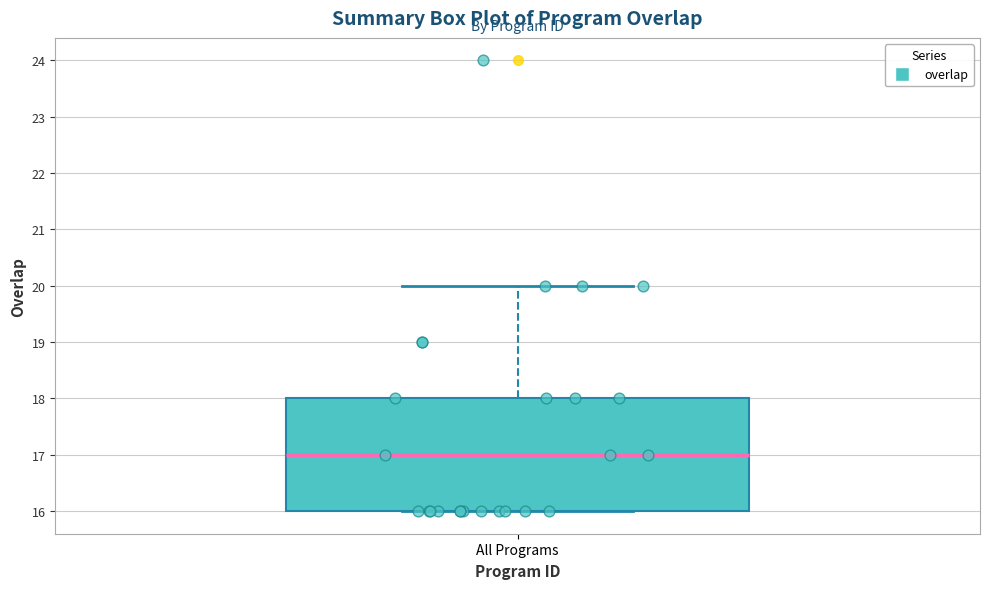

Where is the upper edge of the box for All Programs on the y-axis? The values are not printed on the chart, so give them approximately, as read against the axis.

18